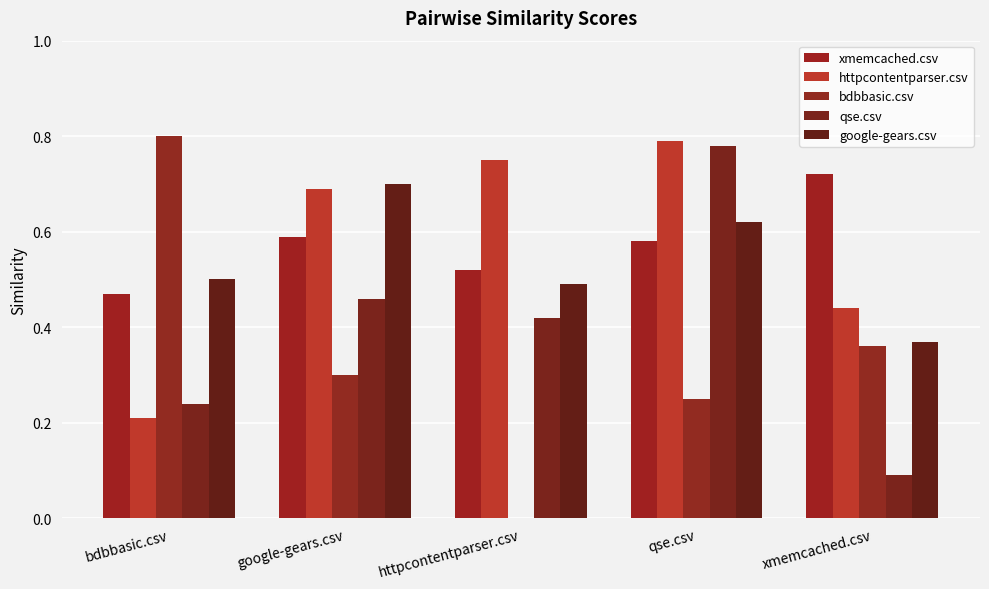

Are the bars grouped side by side (vs. stacked)?

Yes